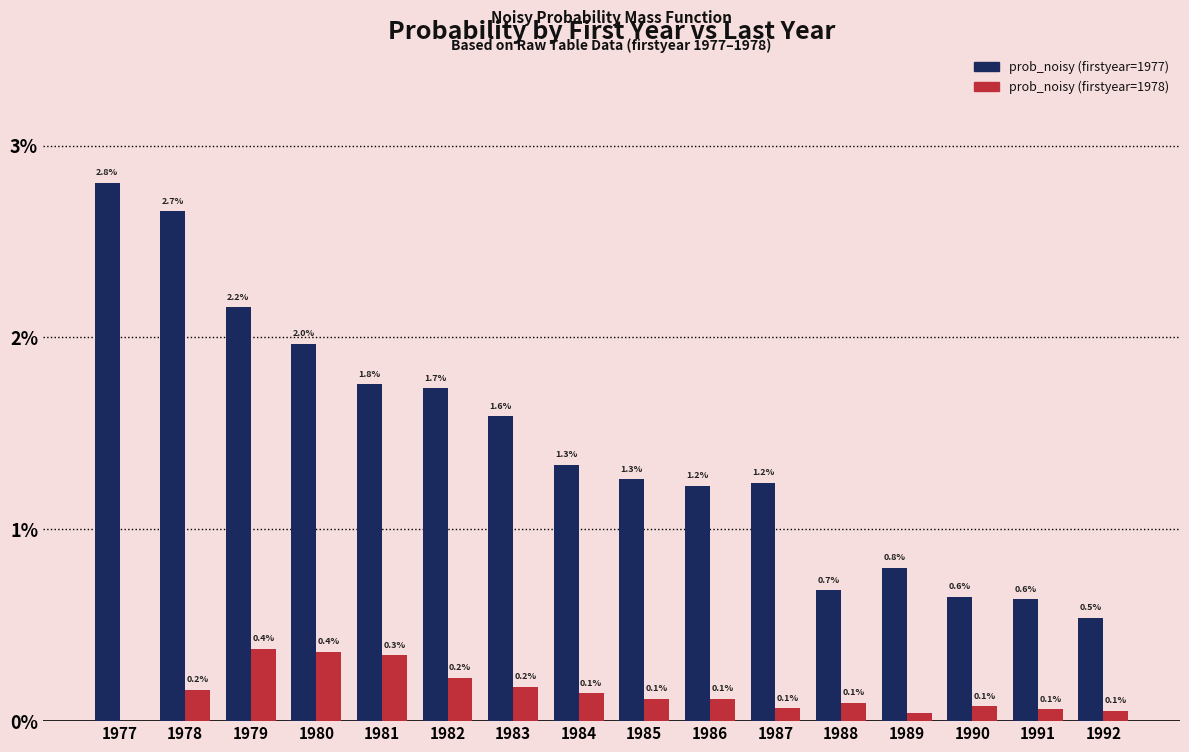

Does the chart contain stacked bars?

No